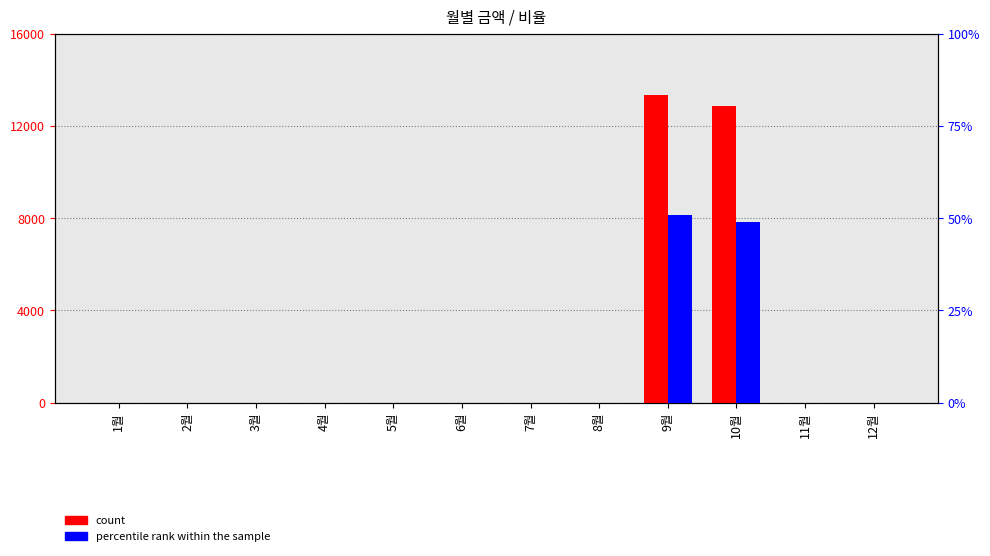

Reading right to left, extract all data points from this chart.

count: 0.0	0.0	12870.0	13330.0	0.0	0.0	0.0	0.0	0.0	0.0	0.0	0.0
percentile rank within the sample: 0.0	0.0	49.1	50.9	0.0	0.0	0.0	0.0	0.0	0.0	0.0	0.0